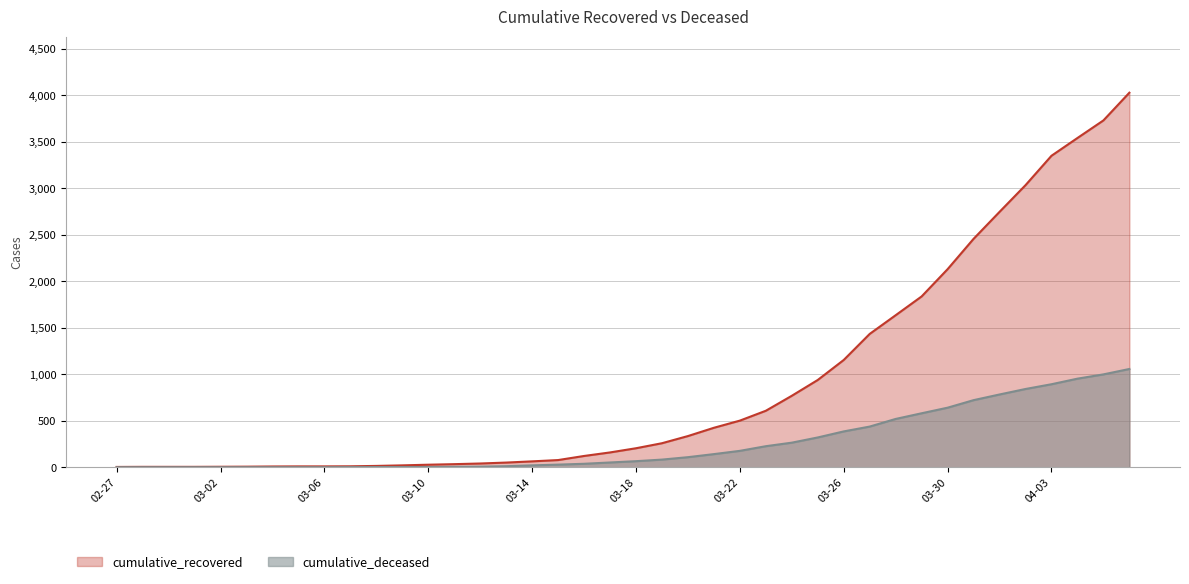

True or false: cumulative_recovered and cumulative_deceased intersect in this chart.

False